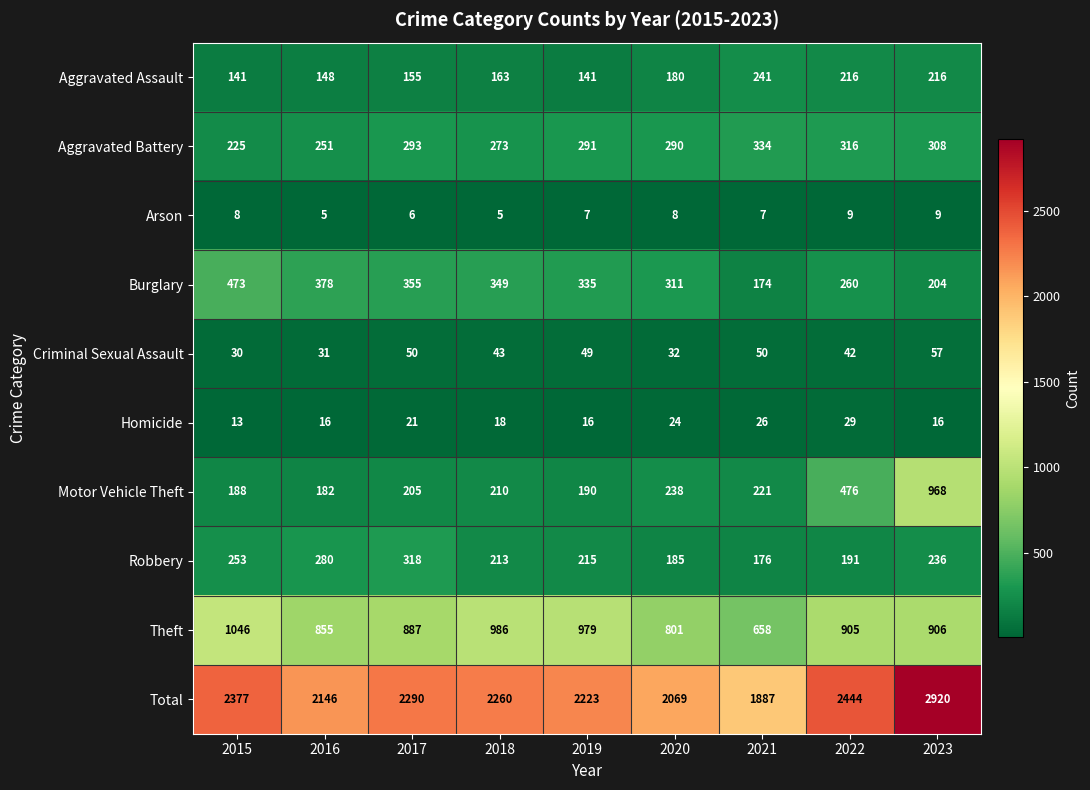

At which label is Criminal Sexual Assault closest to 43?

2018